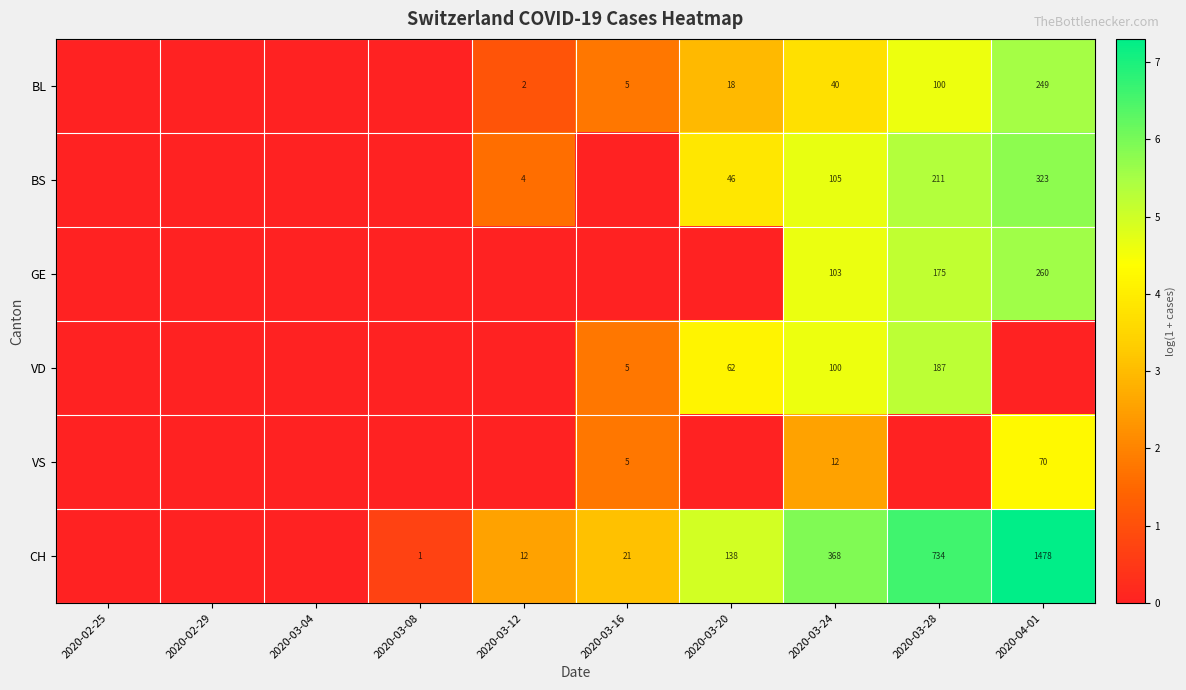

What is the spread (max minus min) of values at 2020-03-24?

356